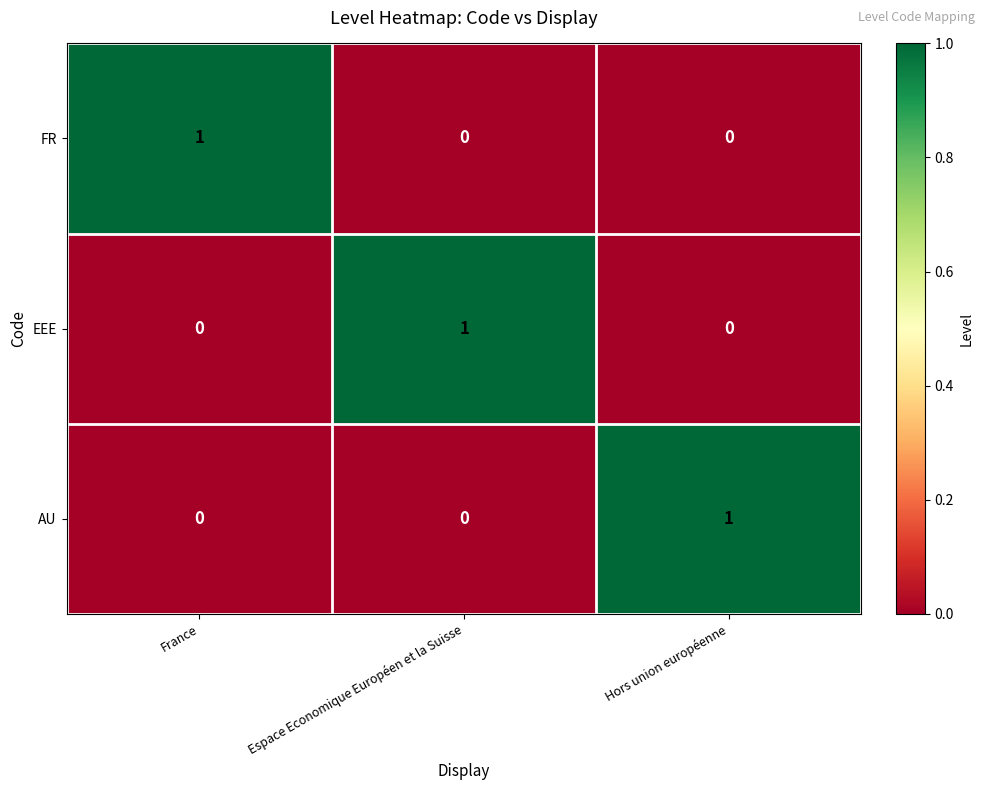

Which category has the highest value in the EEE series?

Espace Economique Européen et la Suisse